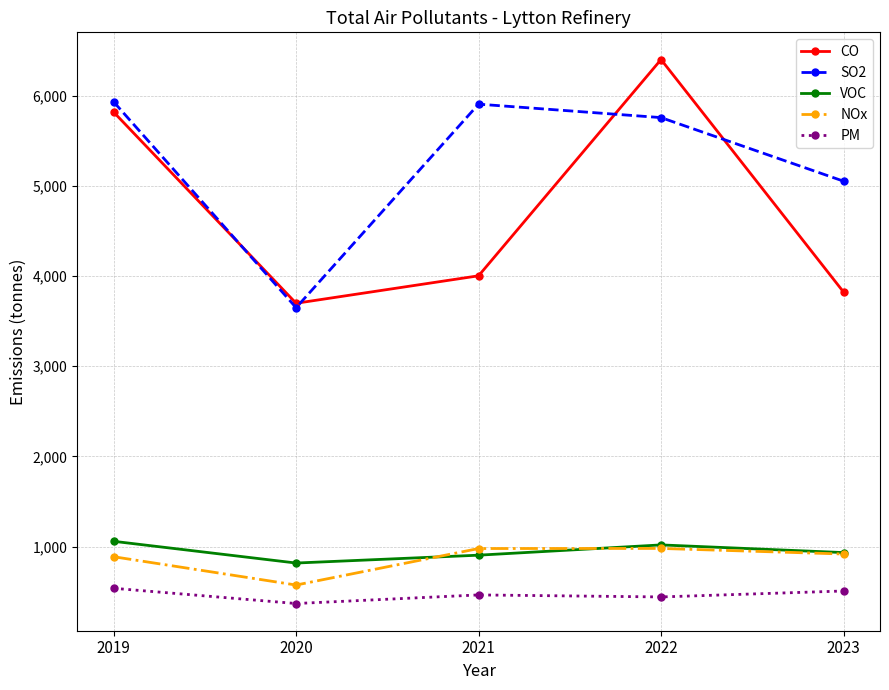

True or false: NOx and PM cross at least once.

False